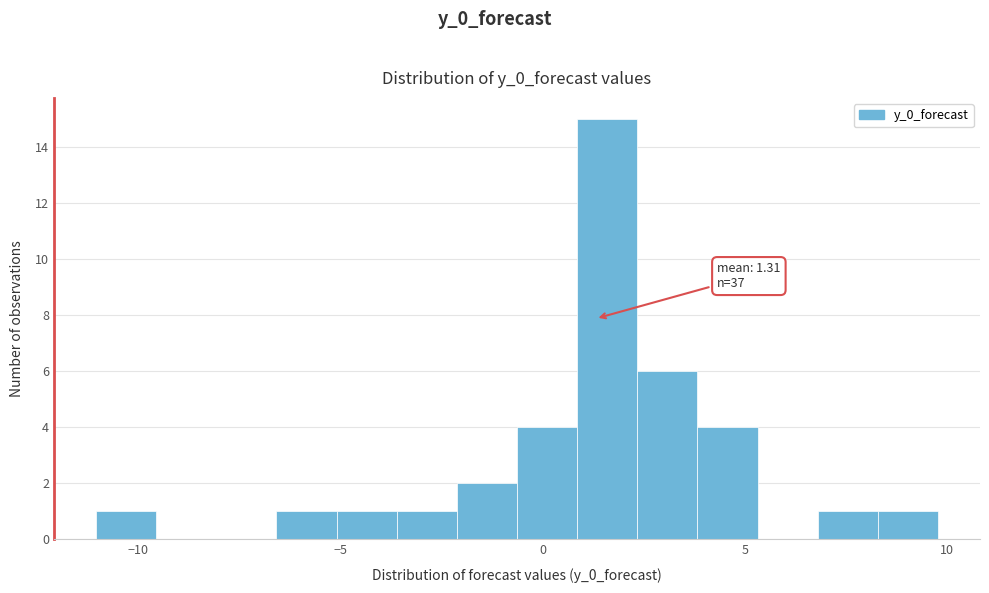

Read against the x-axis, roughly where is the centre of the tallest bar?

1.5